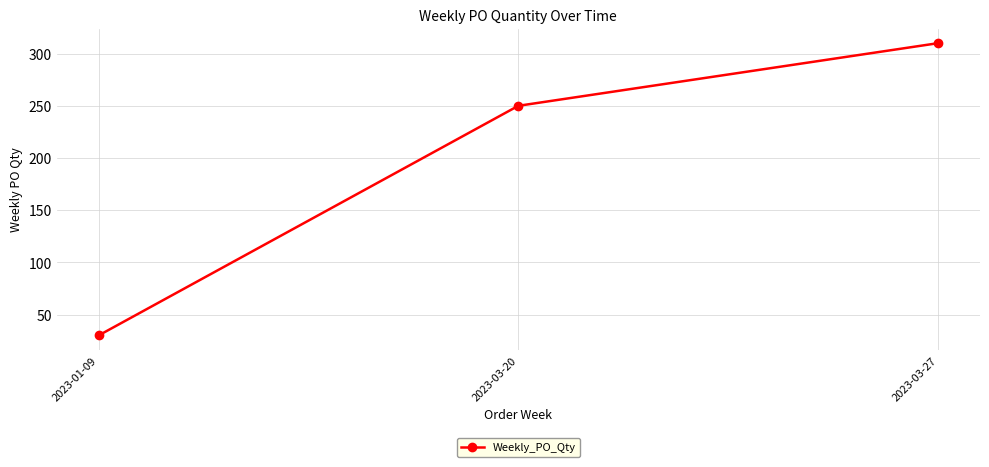

The chart shows a value of 54 at 2023-01-09. True or false?

False